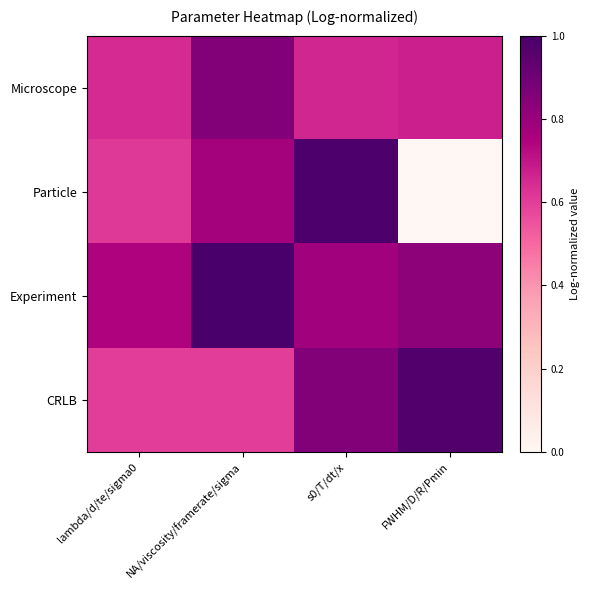

Which has a higher value, NA/viscosity/framerate/sigma or s0/T/dt/x?

NA/viscosity/framerate/sigma